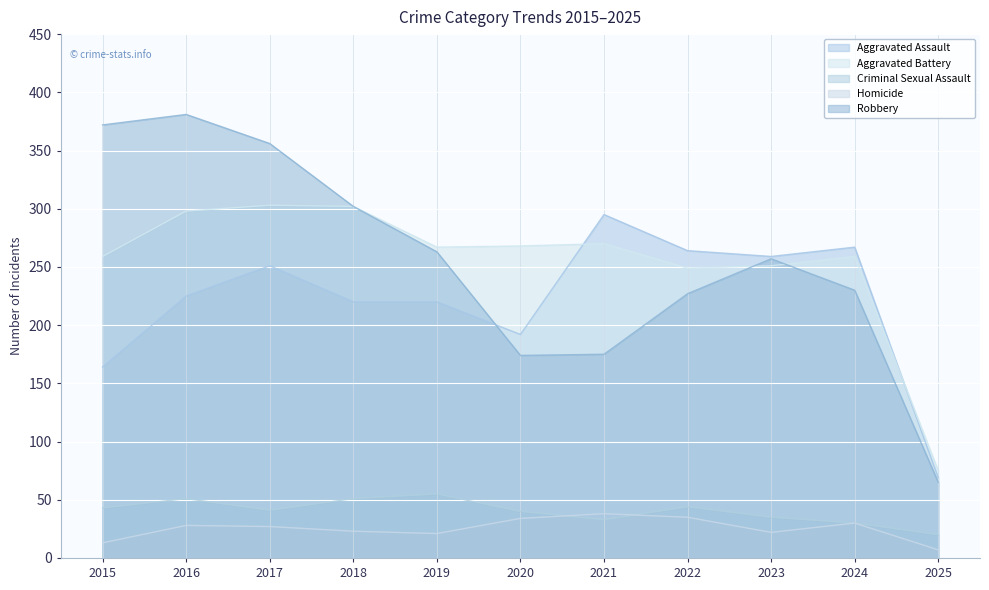

List the labels in order of Robbery value, largest first.

2016, 2015, 2017, 2018, 2019, 2023, 2024, 2022, 2021, 2020, 2025